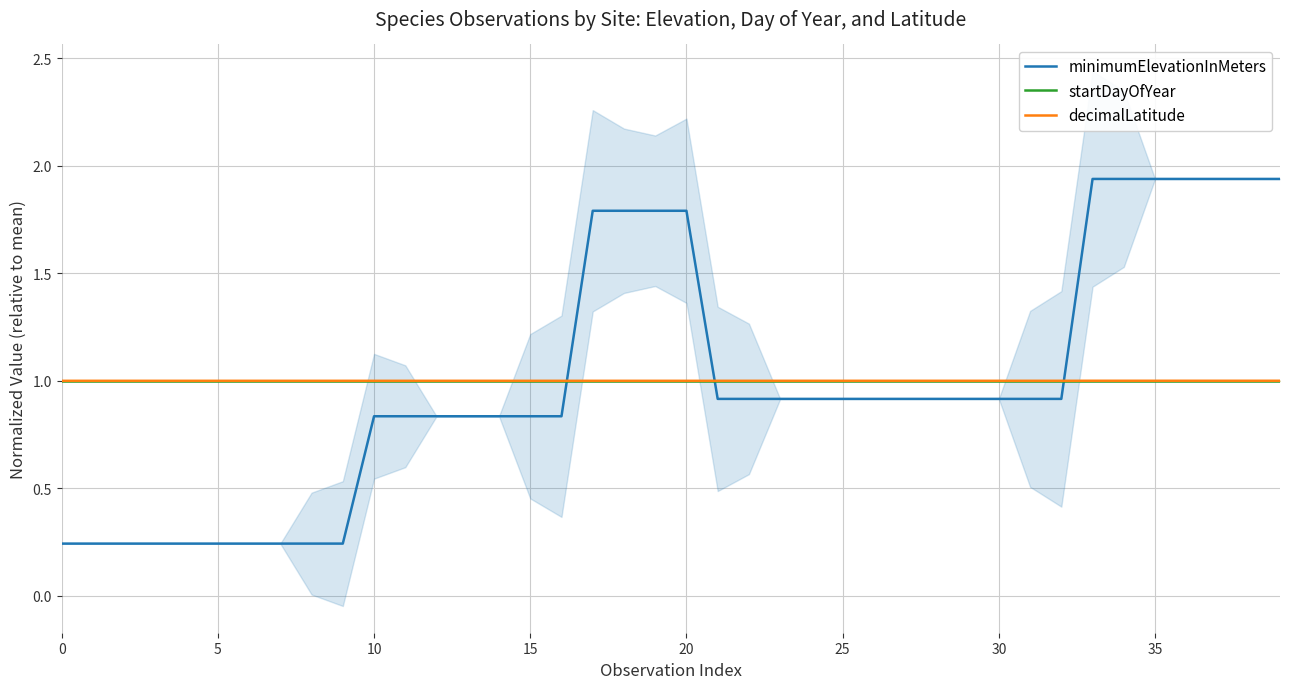

Does the chart have visible grid lines?

Yes